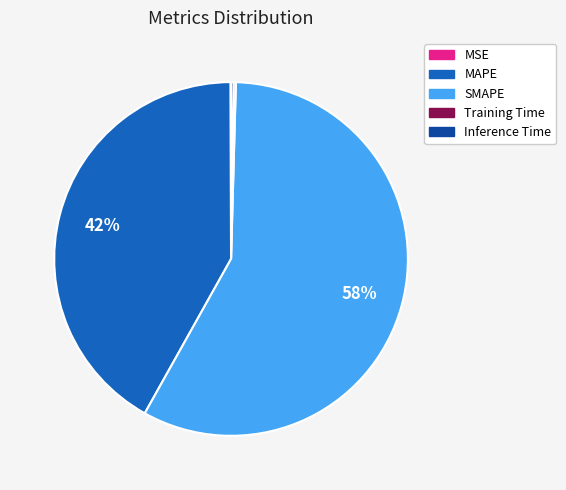

What percentage is the MAPE slice, to the nearest percent?

42%